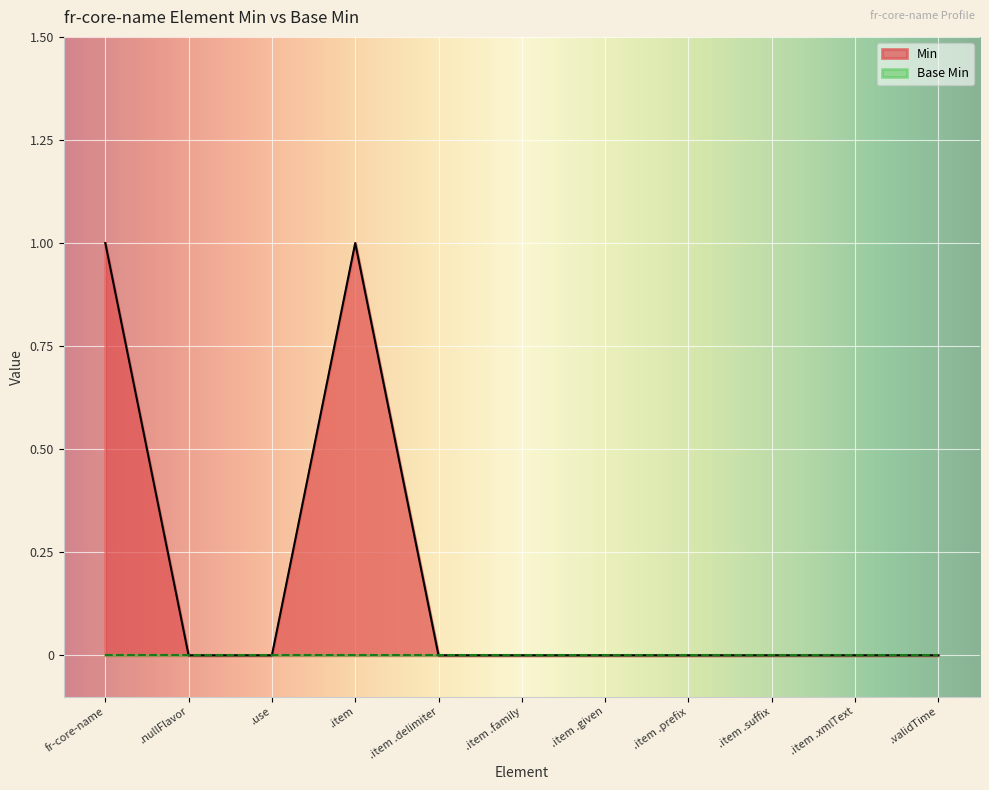

Which series has the largest total across all categories?

Min